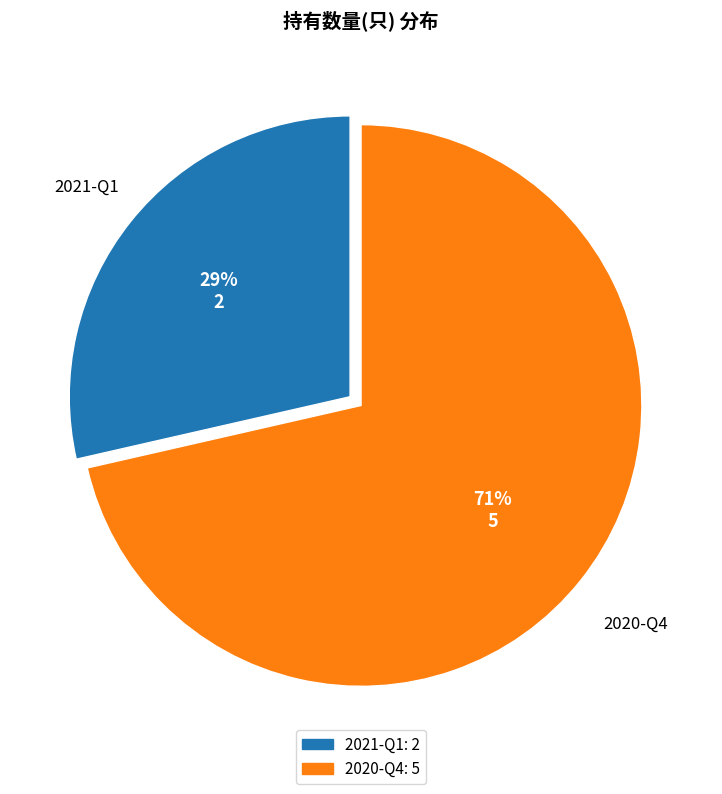

Which category has the biggest portion of the pie?

2020-Q4